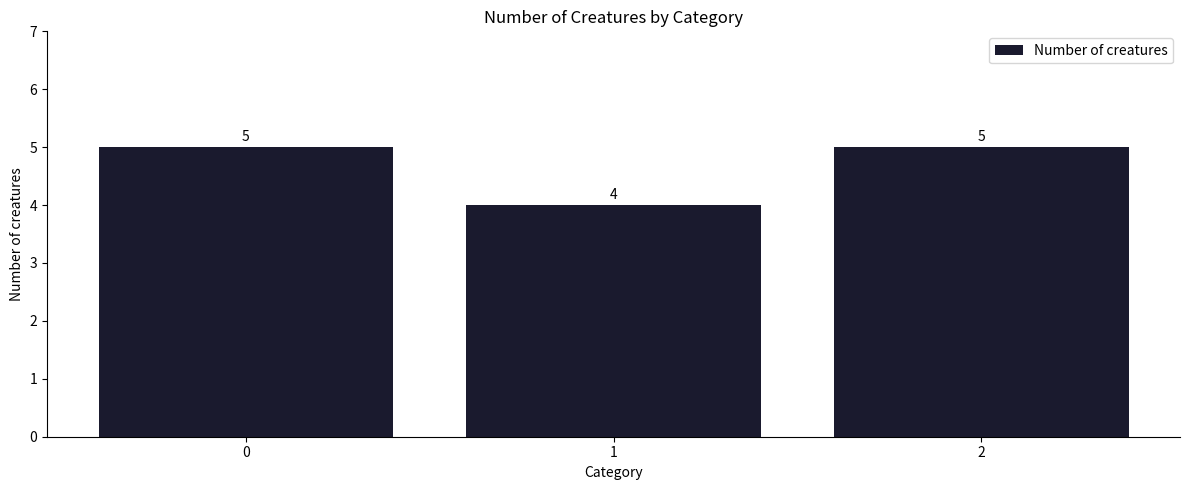

Read the value at 1.

4